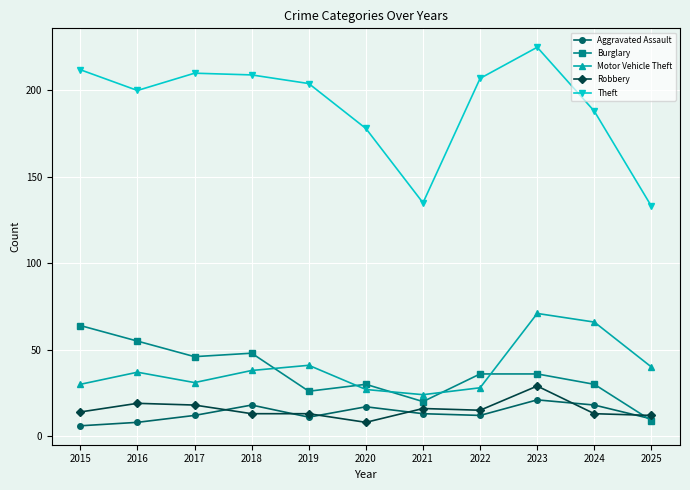

Read the Robbery value at 2023, to the nearest 5.

30